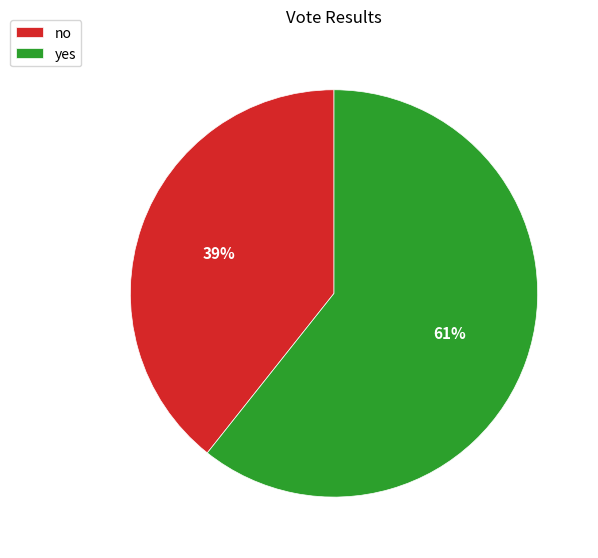

Which category has the smallest portion of the pie?

no